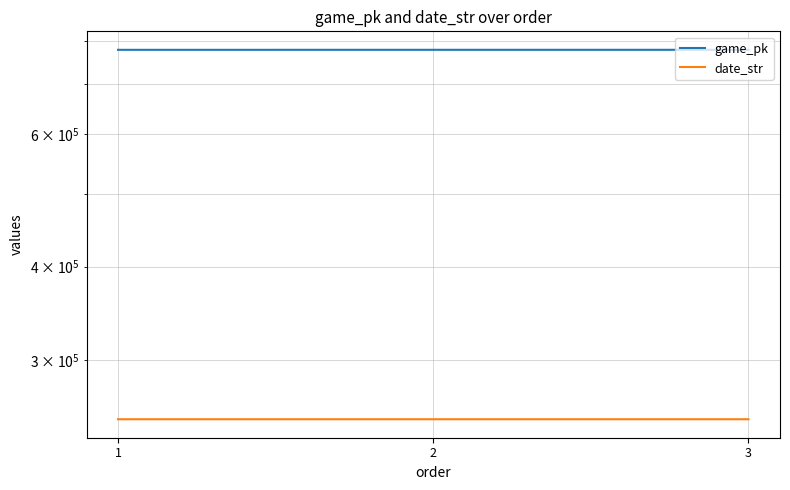

At which label does game_pk first exceed 777855?

3